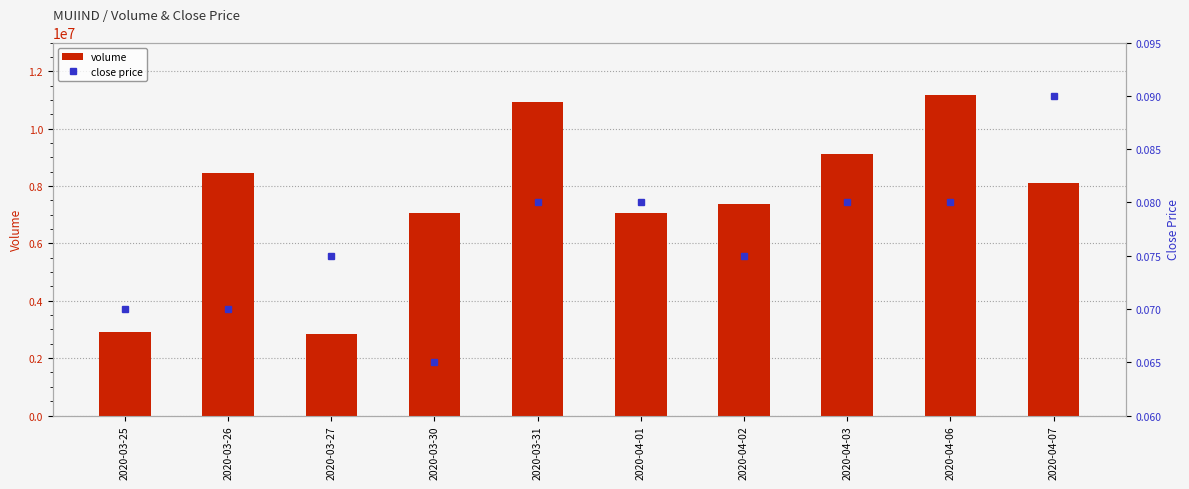

What is the average value of the close price series?

0.1